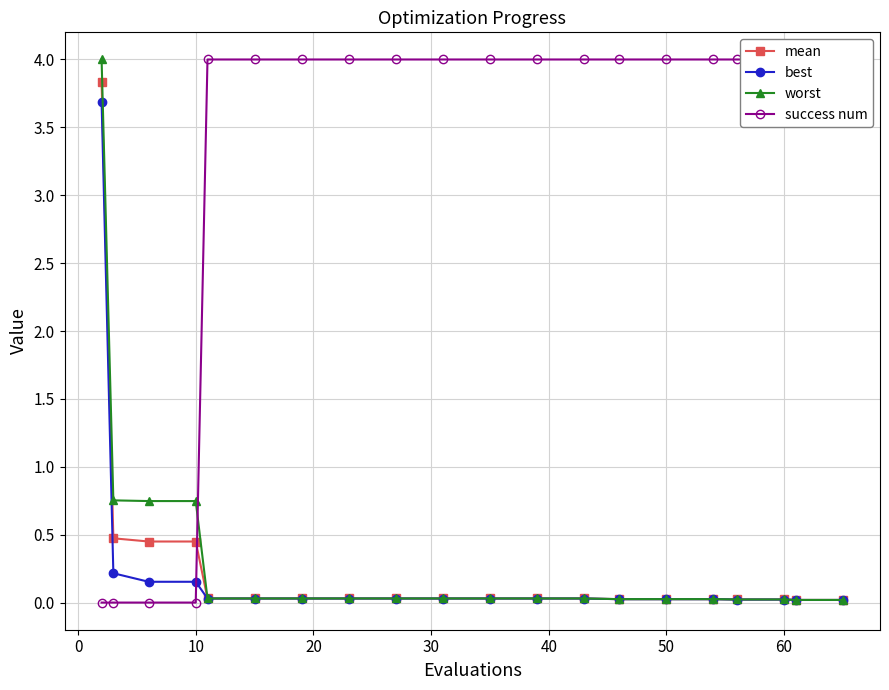

Is it true that worst equals 0.0 at 50?

True